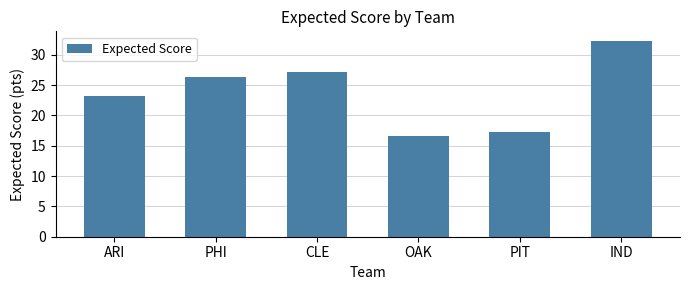

What is the label of the 6th bar from the left?

IND